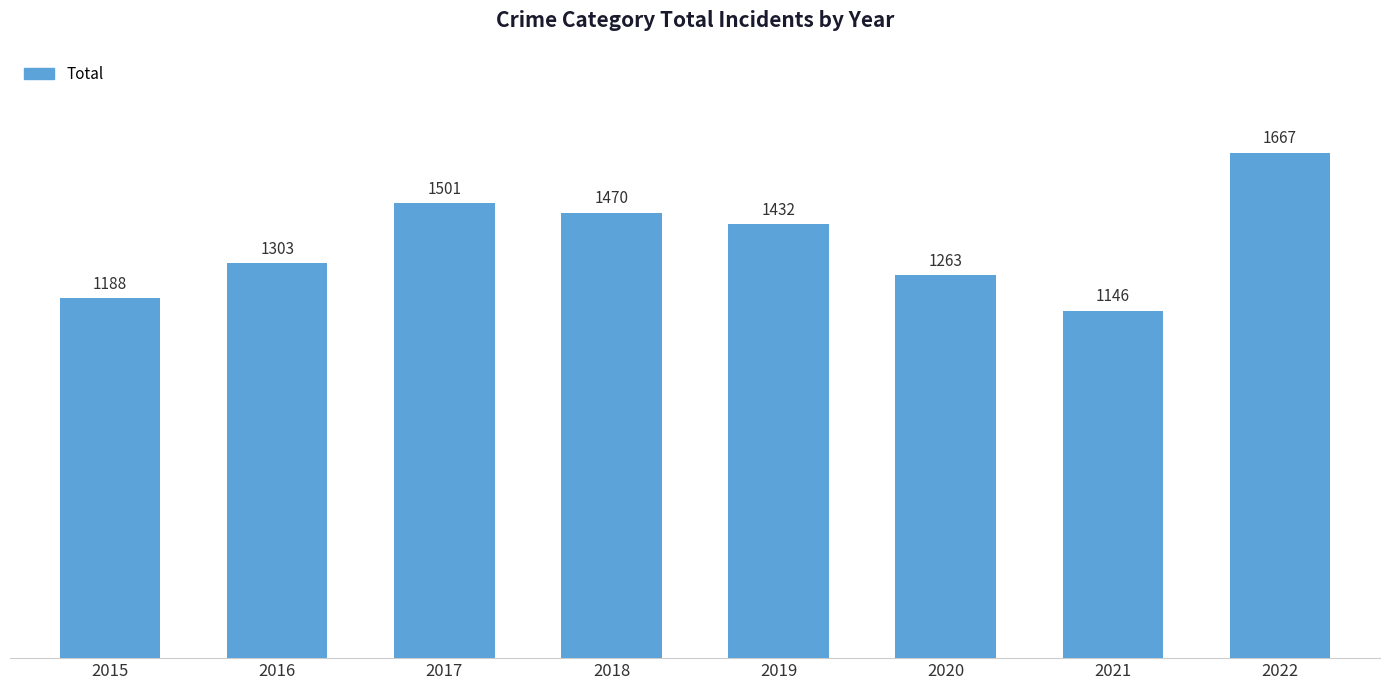

What is the change in value from 2015 to 2017?

+313